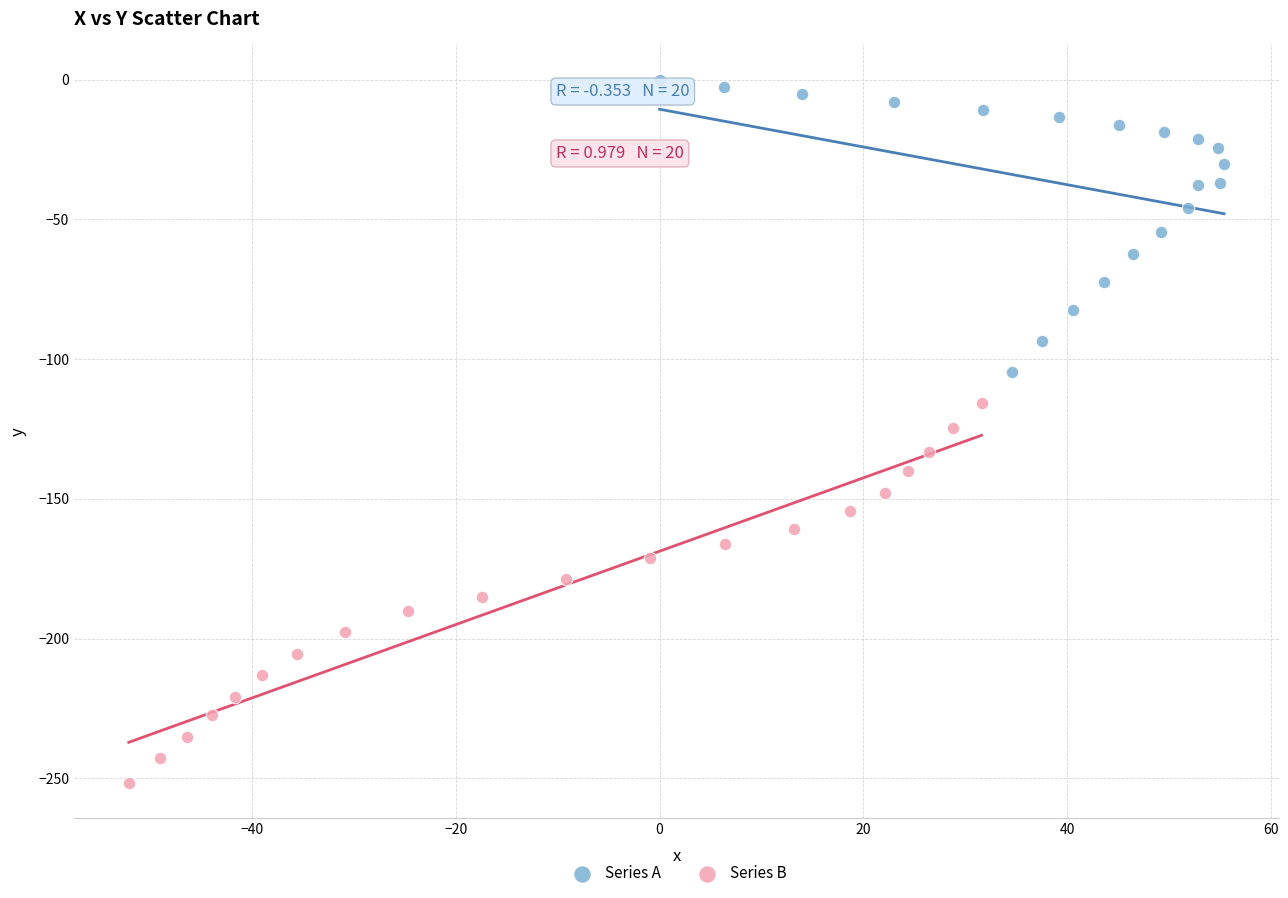

Which series has the widest spread of Y values?

Series B